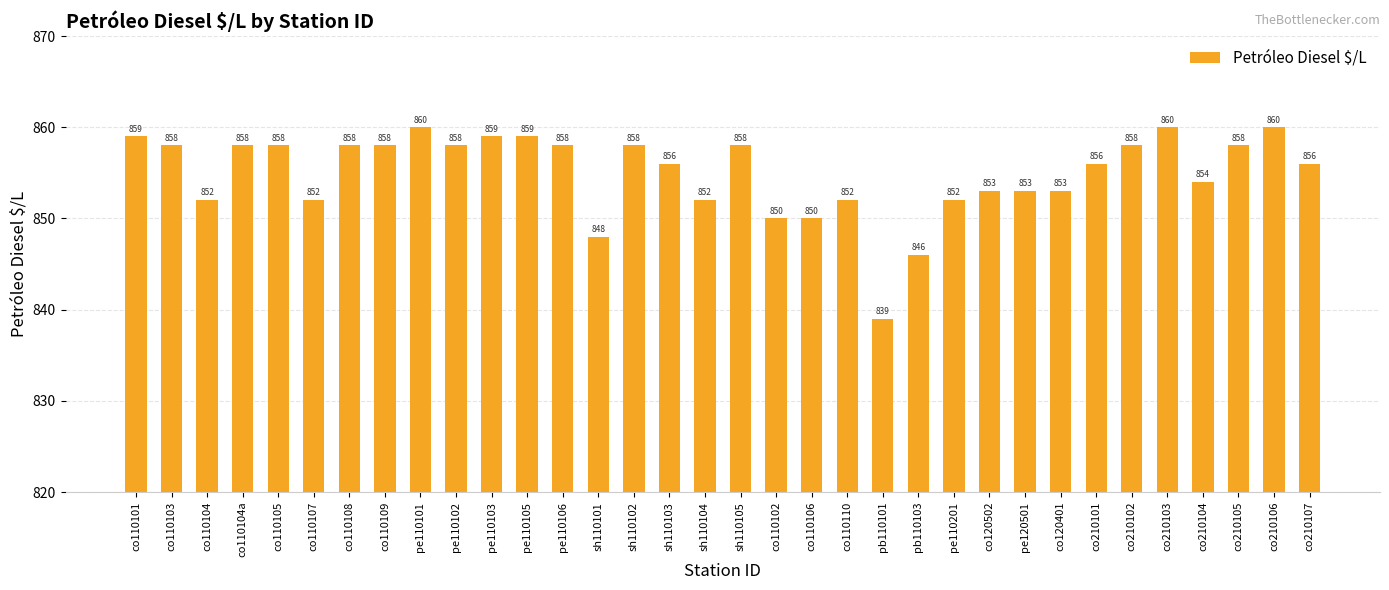

What is the value of the 28th bar from the left?

856